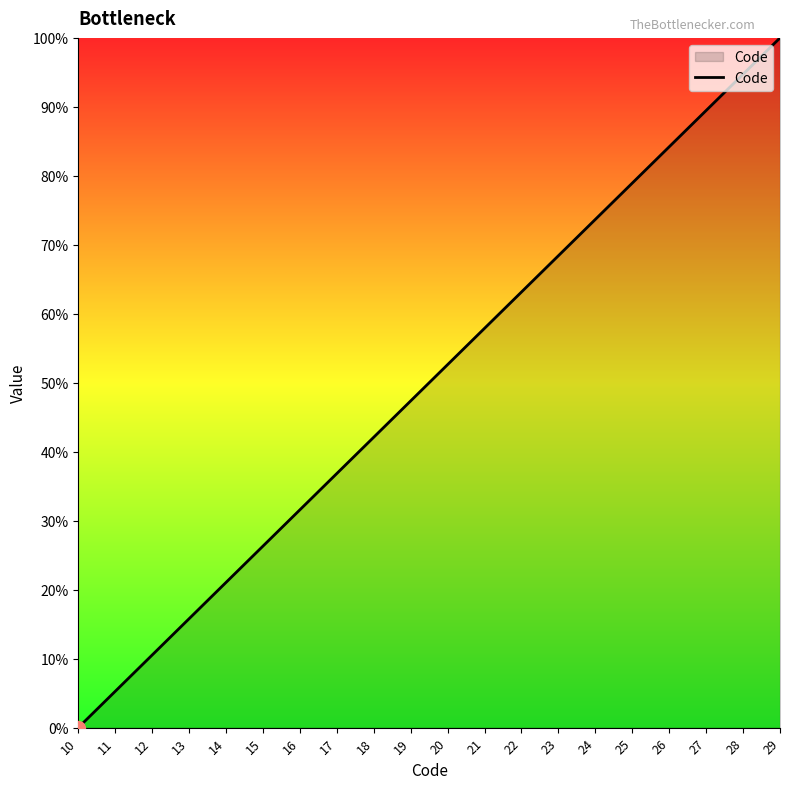

What is the approximate value at 28?

94.7